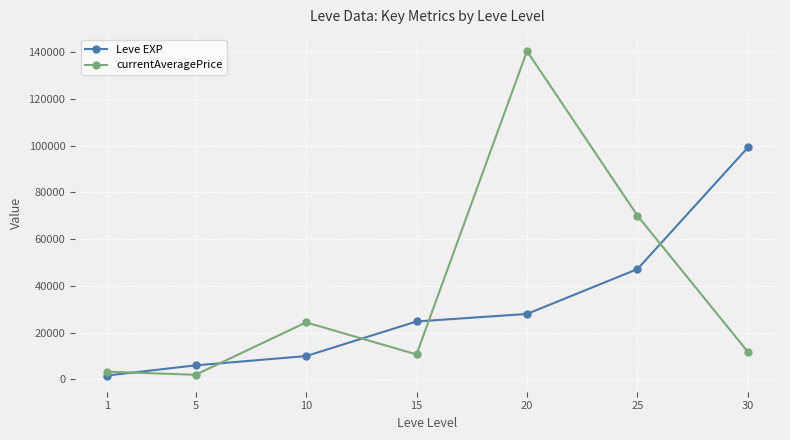

What is the difference between the Leve EXP values at 20 and 10?

18020